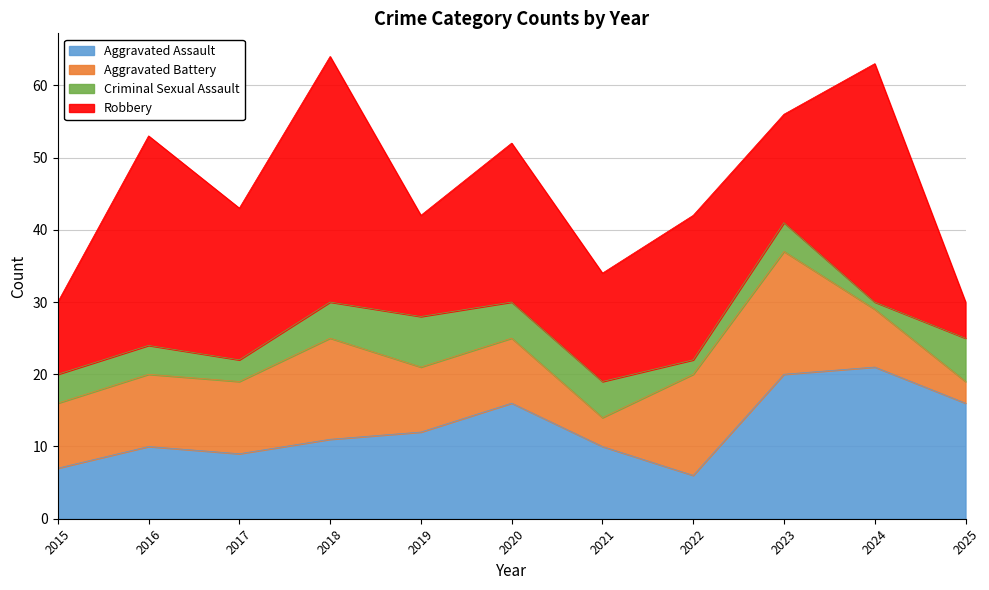

What is the sum of the Criminal Sexual Assault values at 2024 and 2021?

6